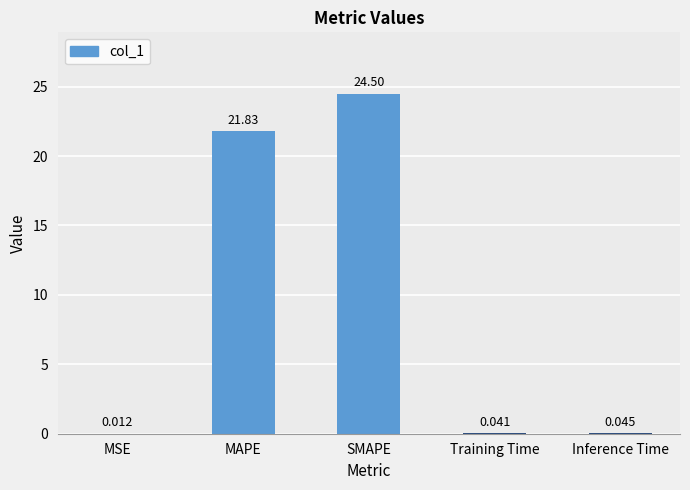

Which category has the highest value across all series?

SMAPE